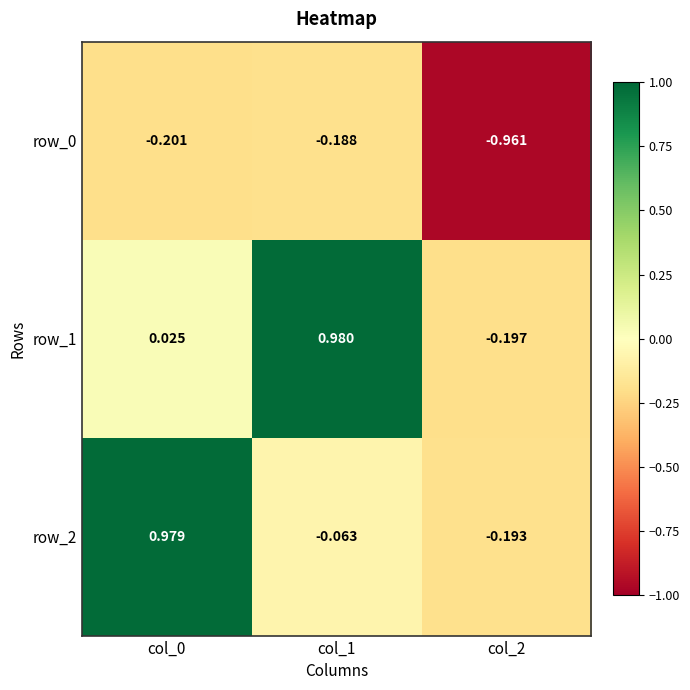

True or false: row_0 has a value of -0.2 at col_0.

True